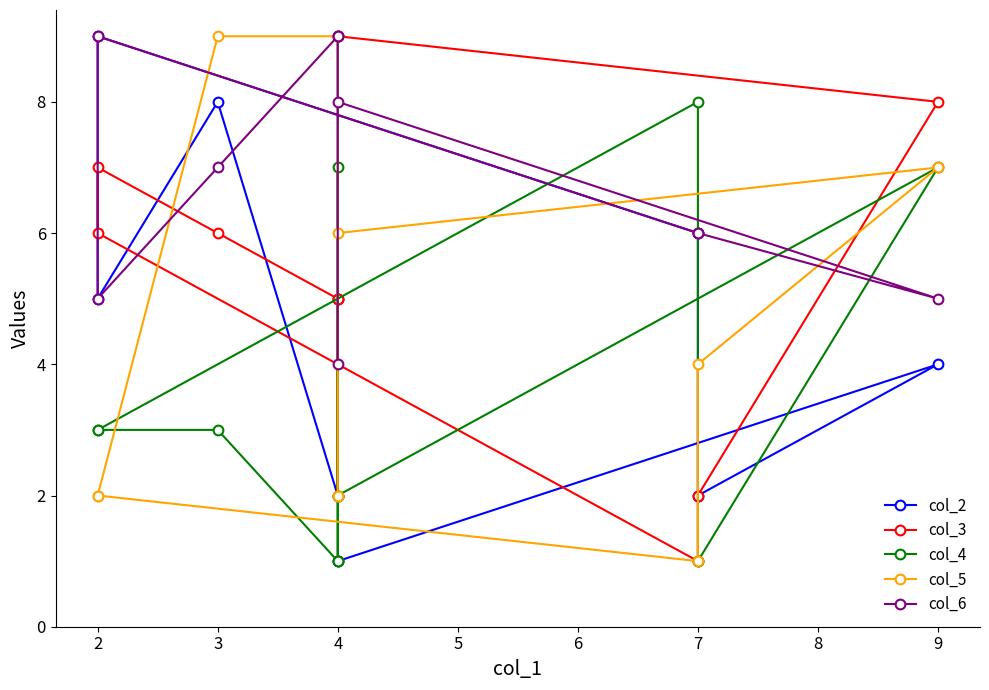

What is the difference between the second highest and second lowest values in the col_5 series?

7